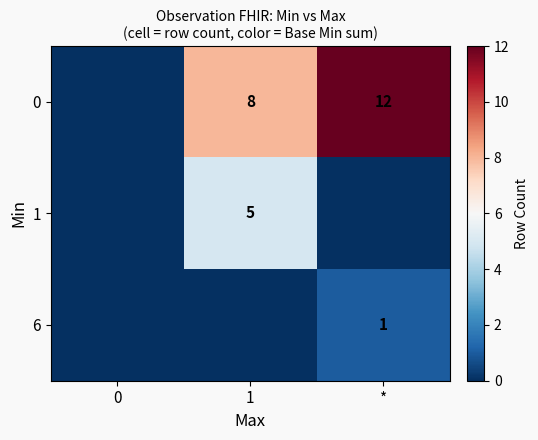

What is the difference between the highest and lowest values at *?

12